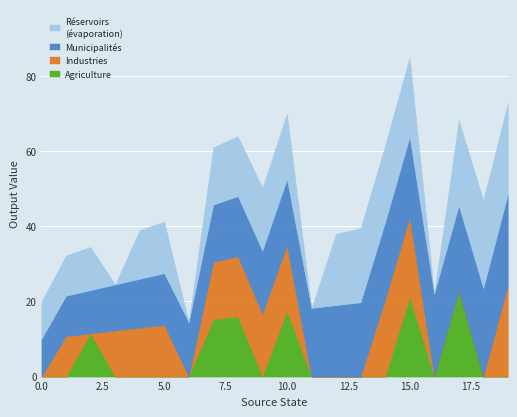

What is the total value across all series at 15.0?

85.0